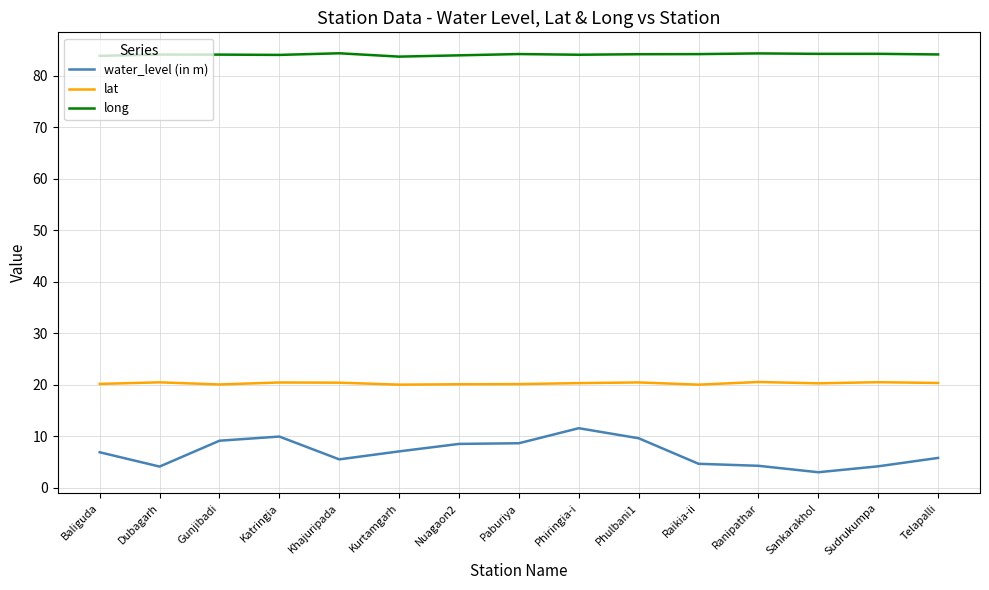

What is the spread (max minus min) of values at Raikia-ii?

79.6